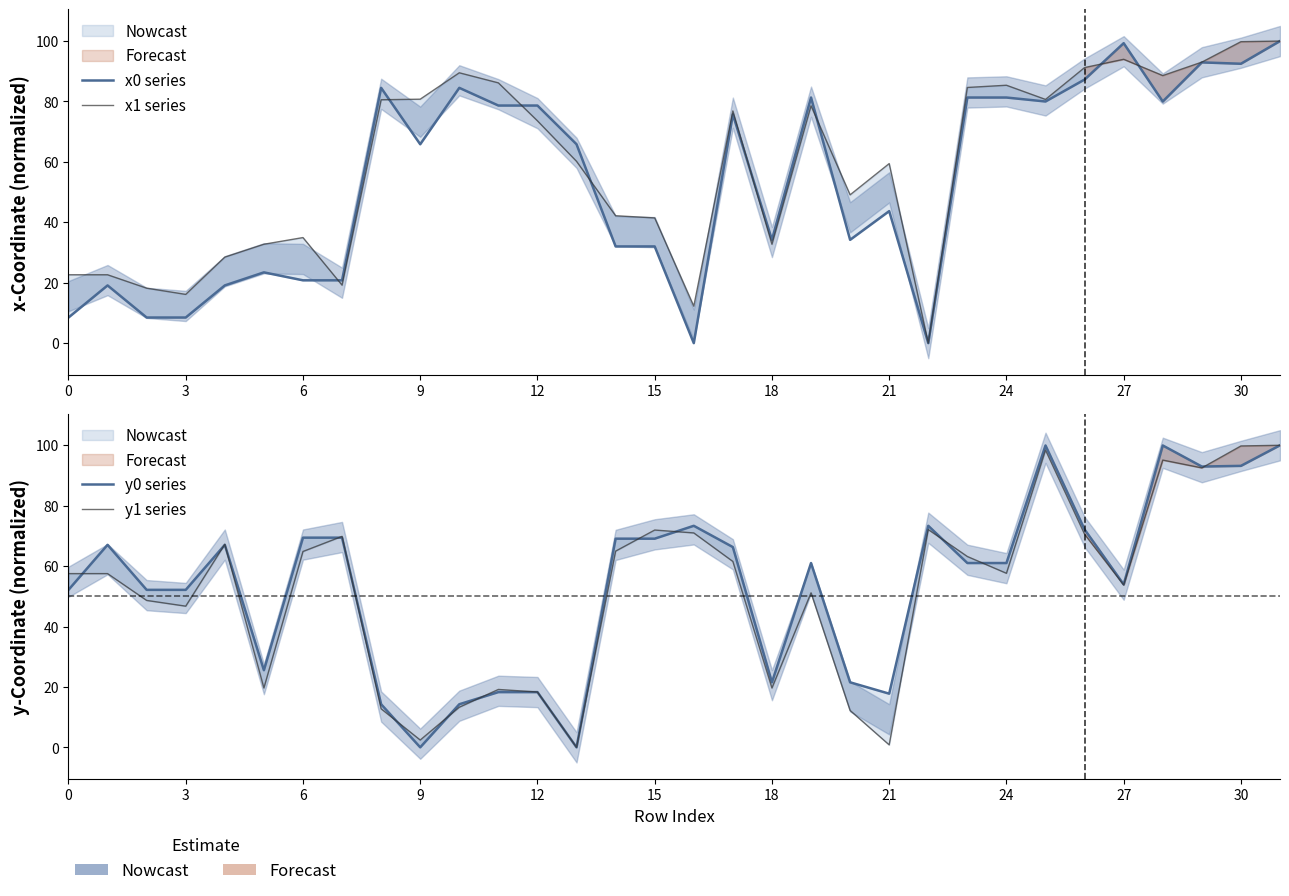

Between 30 and 31, which is larger?

31